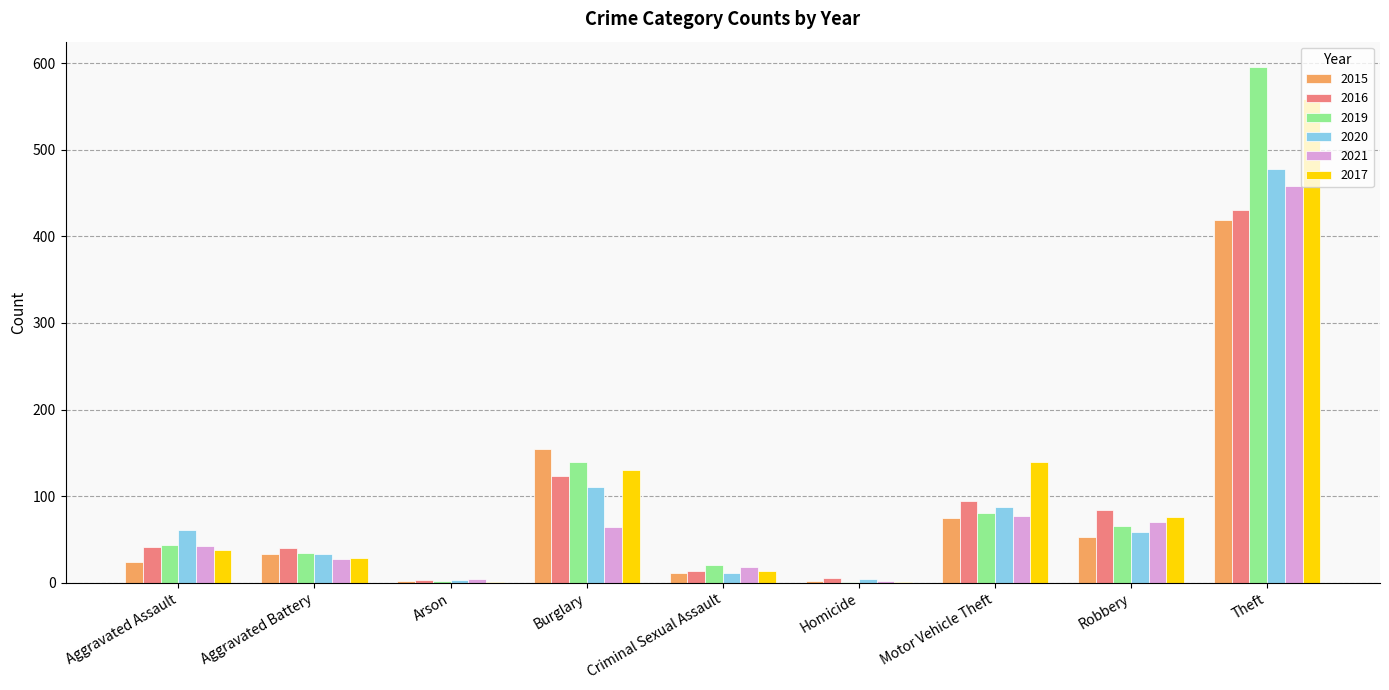

Are the bars grouped side by side (vs. stacked)?

Yes